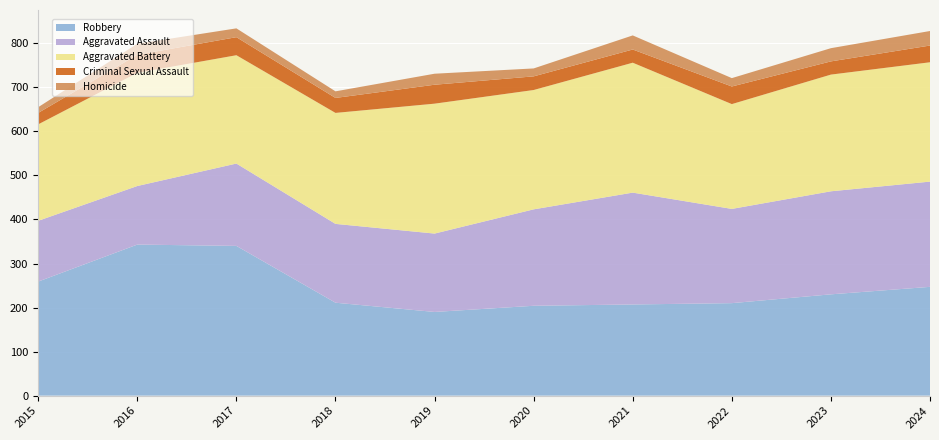

Reading left to right, extract all data points from this chart.

Robbery: 259	343	340	211	190	204	207	210	230	247
Aggravated Assault: 138	133	187	179	178	219	254	214	234	239
Aggravated Battery: 219	257	246	252	295	271	295	238	265	271
Criminal Sexual Assault: 26	41	41	34	43	31	30	40	30	38
Homicide: 13	25	20	15	25	18	32	19	30	33